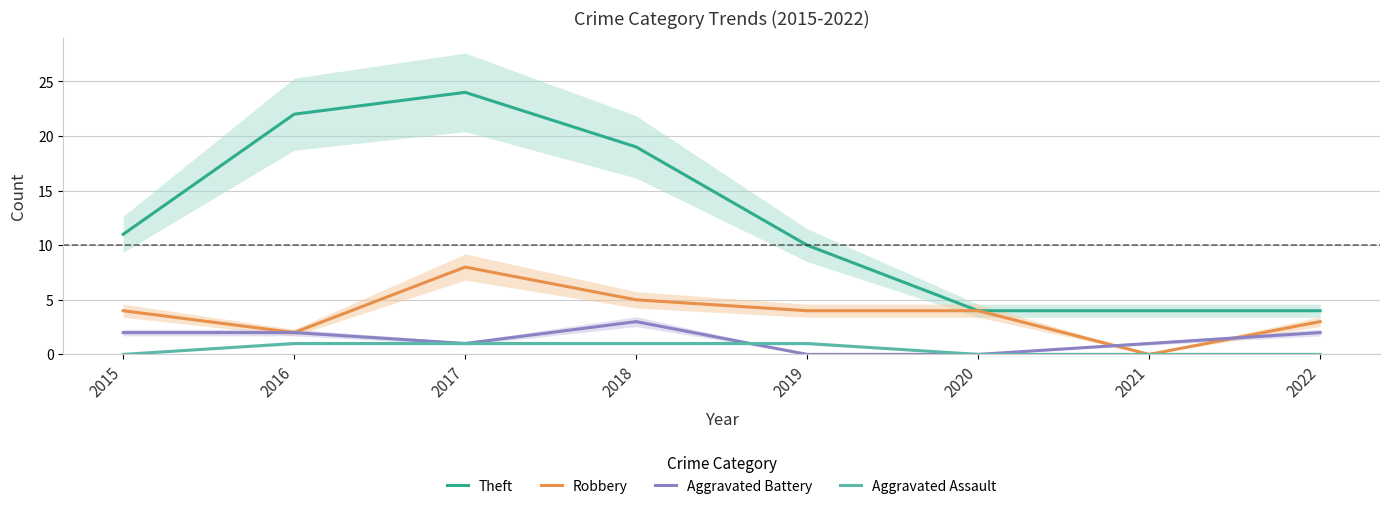

The Aggravated Battery series shows 1 at 2016. True or false?

False